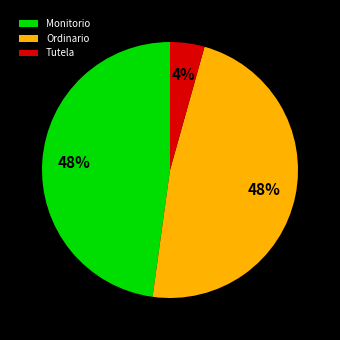

Which has a higher value, Ordinario or Tutela?

Ordinario